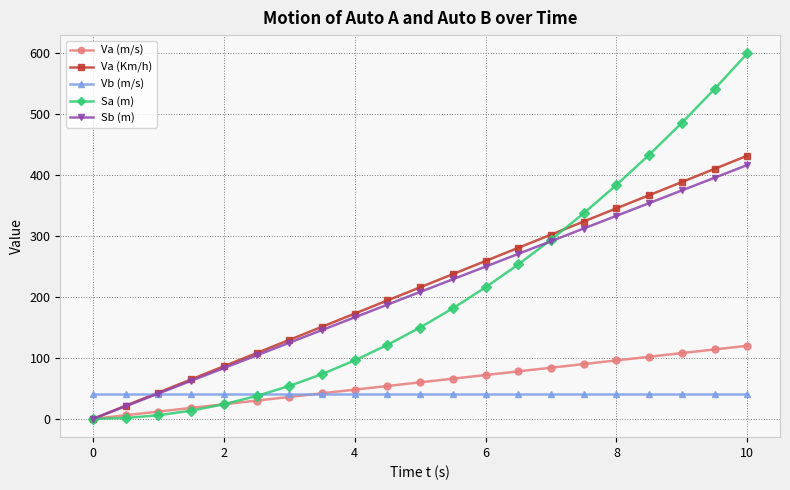

What is the maximum value shown in the chart?

600.0